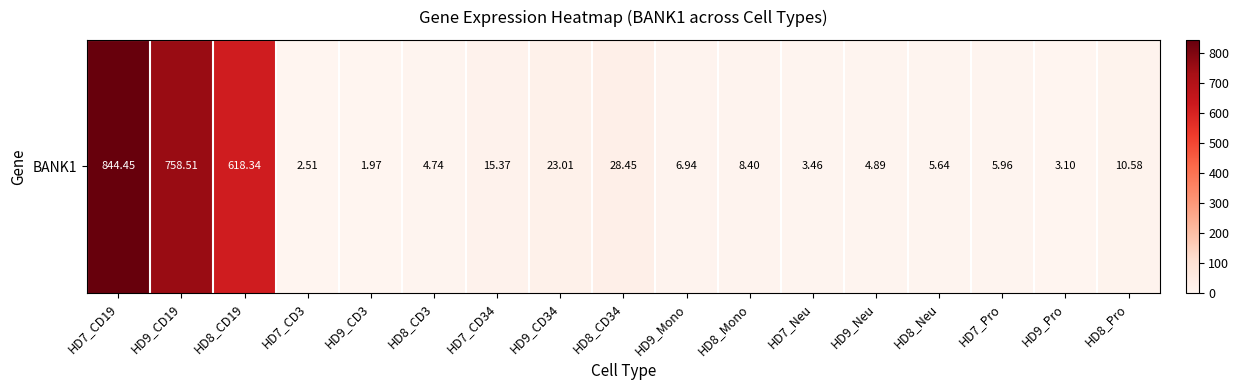

Reading left to right, what are all the values shown in this chart?

844.5	758.5	618.3	2.5	2.0	4.7	15.4	23.0	28.4	6.9	8.4	3.5	4.9	5.6	6.0	3.1	10.6